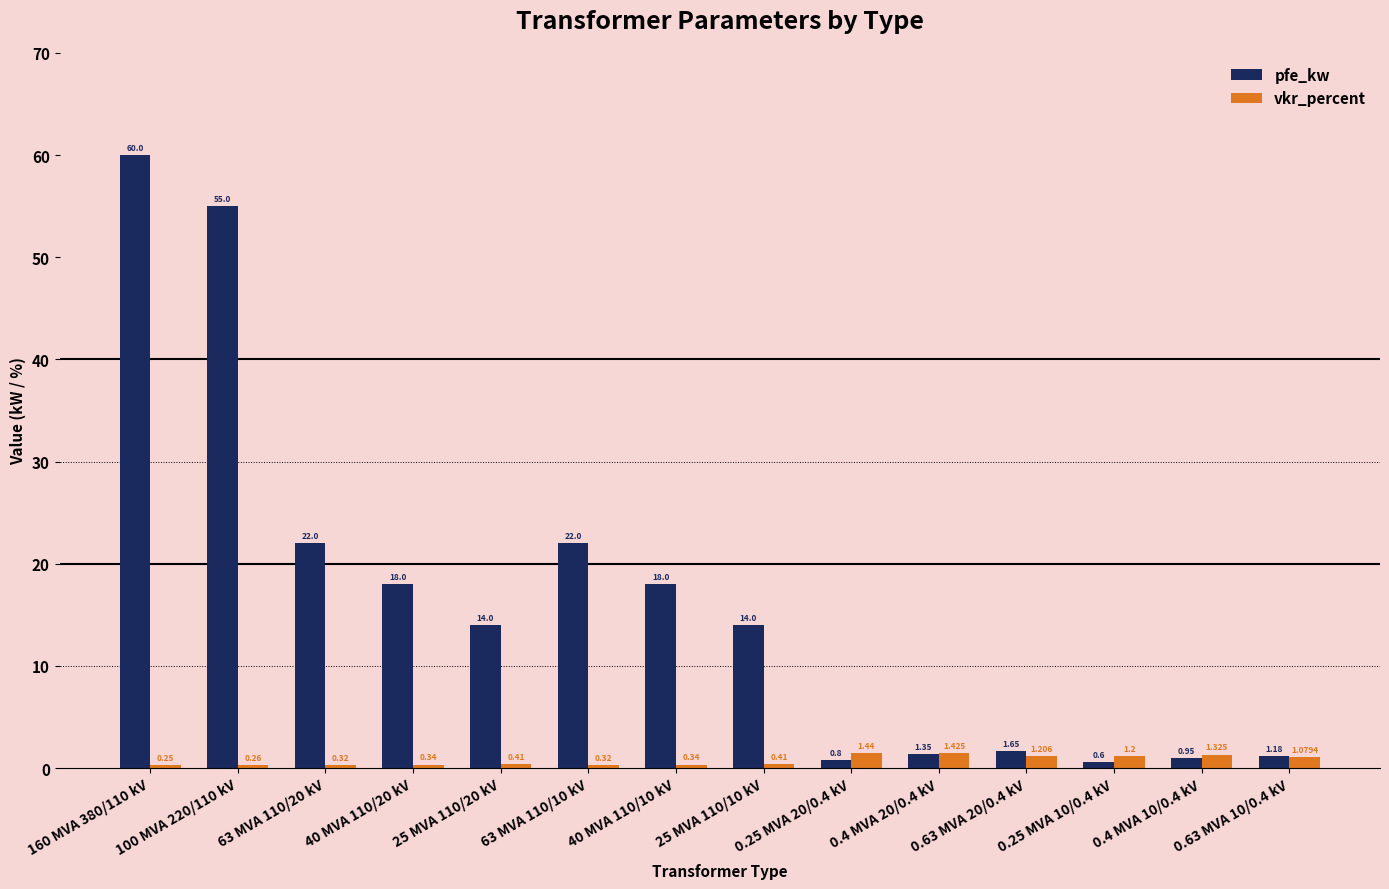

What is the sum of all vkr_percent values?

10.3